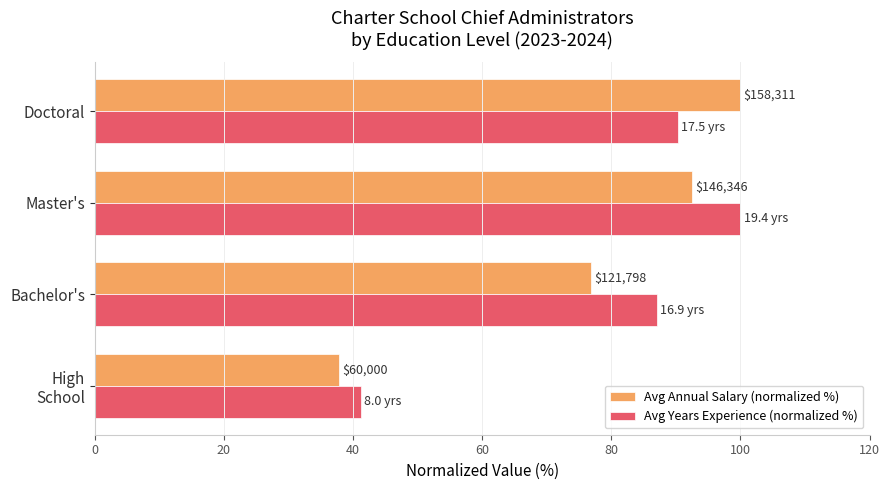

What is the minimum value for Avg Years Experience (normalized %)?

41.3